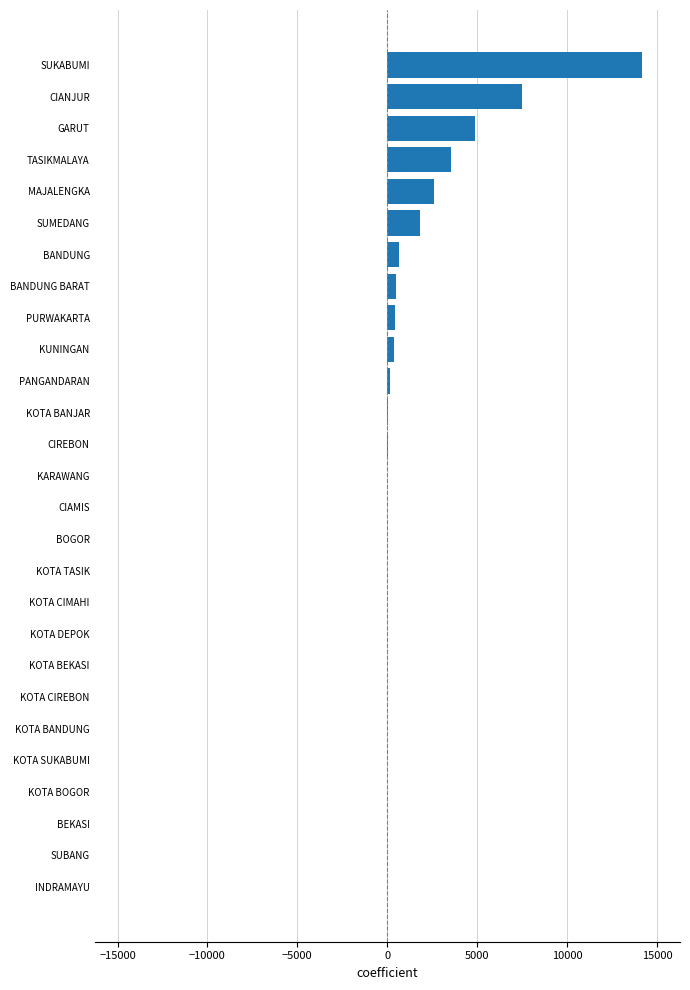

What is the maximum value shown in the chart?

14150.7